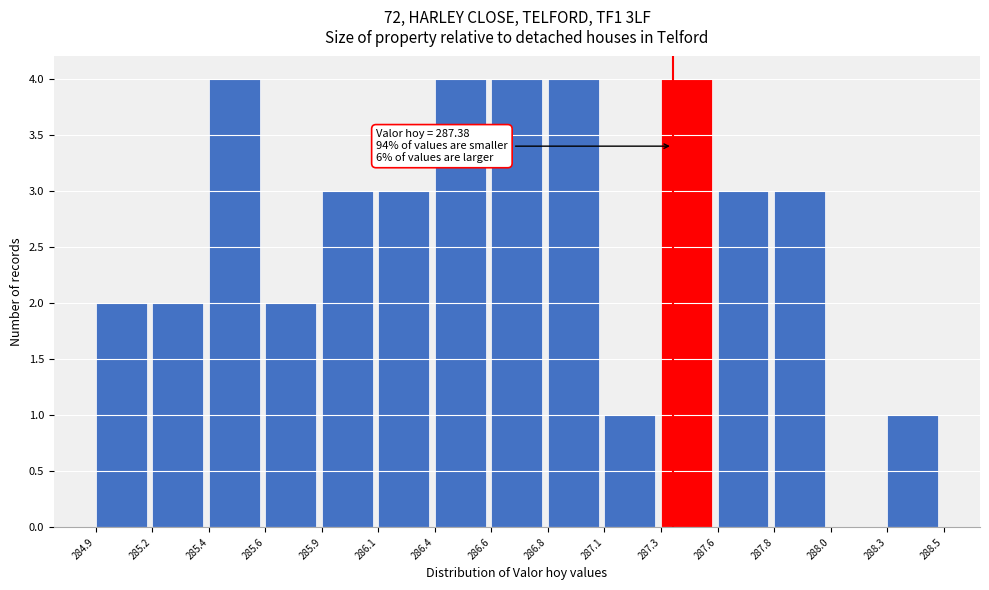

Reading left to right, extract all data points from this chart.

284.9=2	285.2=2	285.4=4	285.6=2	285.9=3	286.1=3	286.4=4	286.6=4	286.8=4	287.1=1	287.3=4	287.6=3	287.8=3	288.0=0	288.3=1